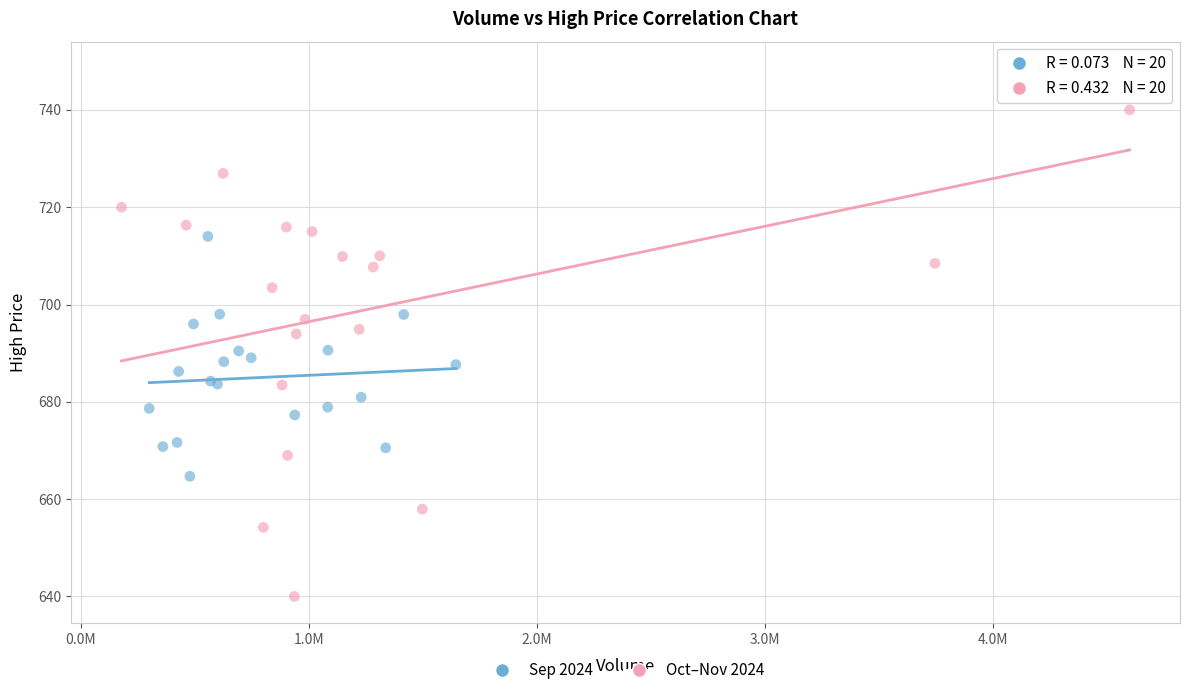

Which series has the widest spread of Y values?

Oct–Nov 2024